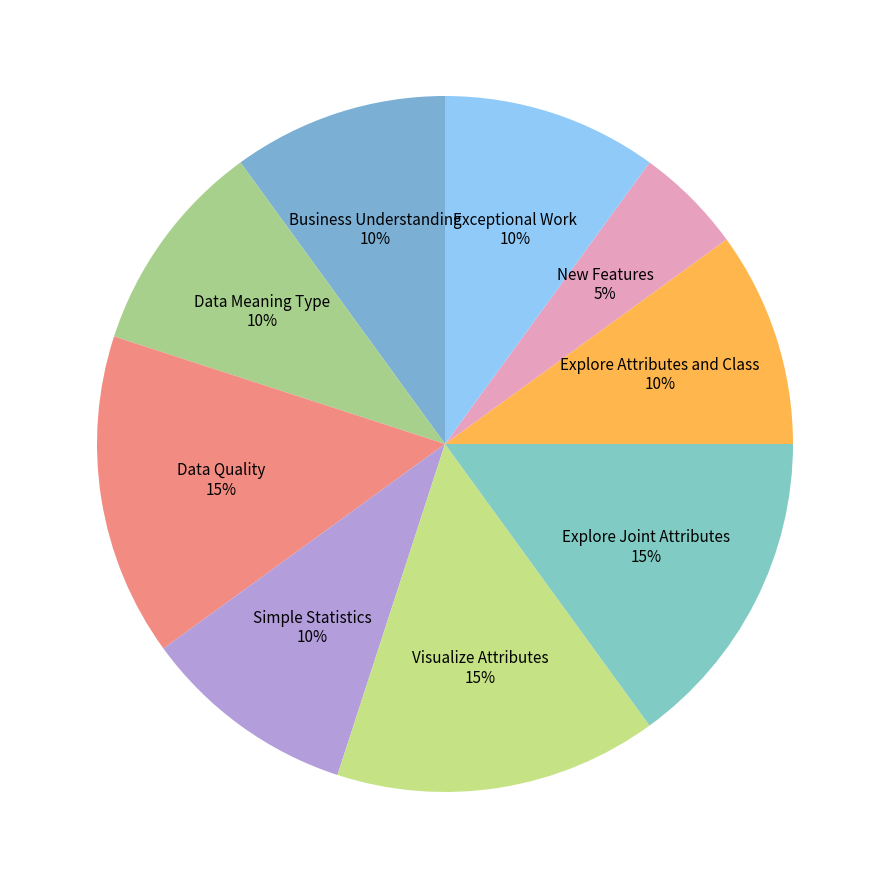

How many slices are in this pie chart?

9